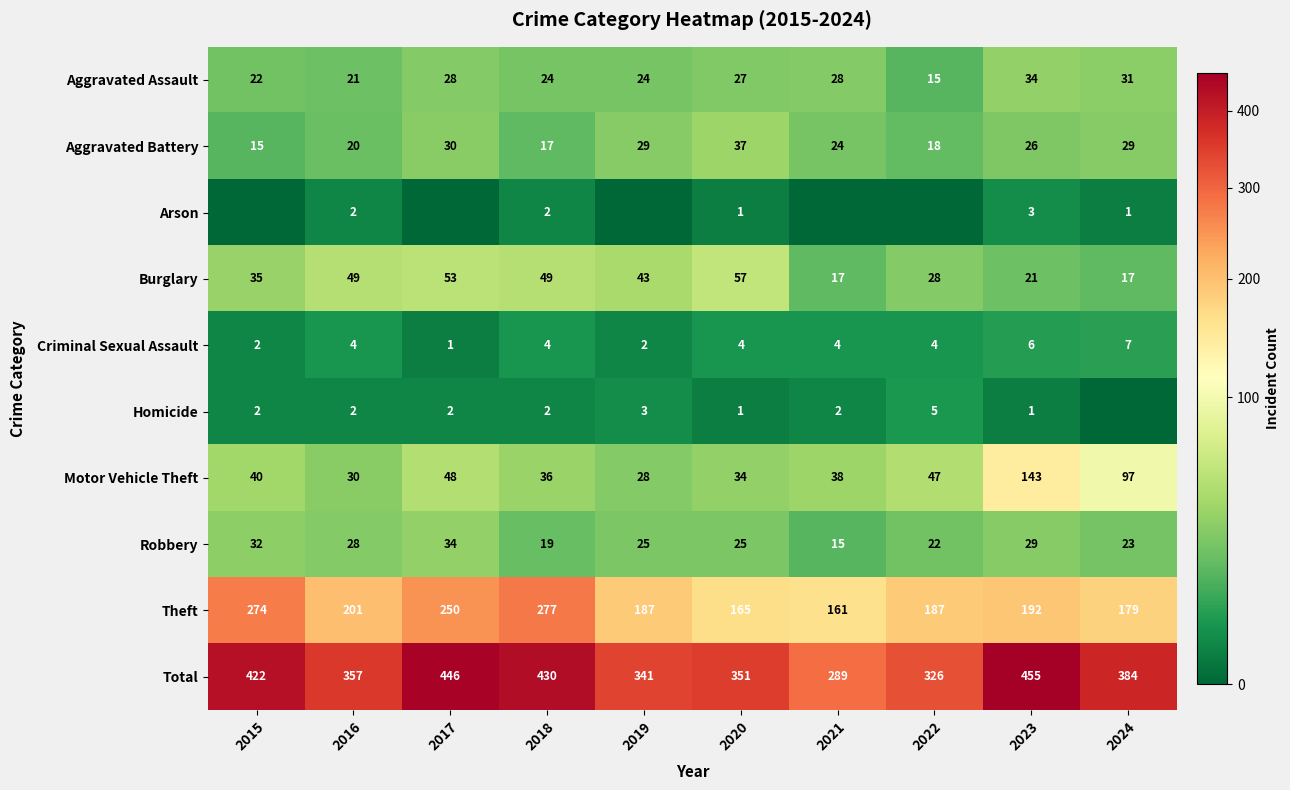

What is the average value of the Theft series?

207